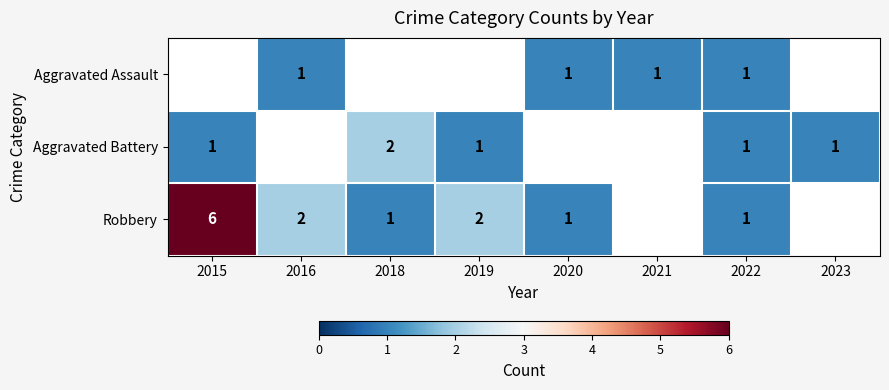

Which has a higher value, 2023 or 2016?

2016